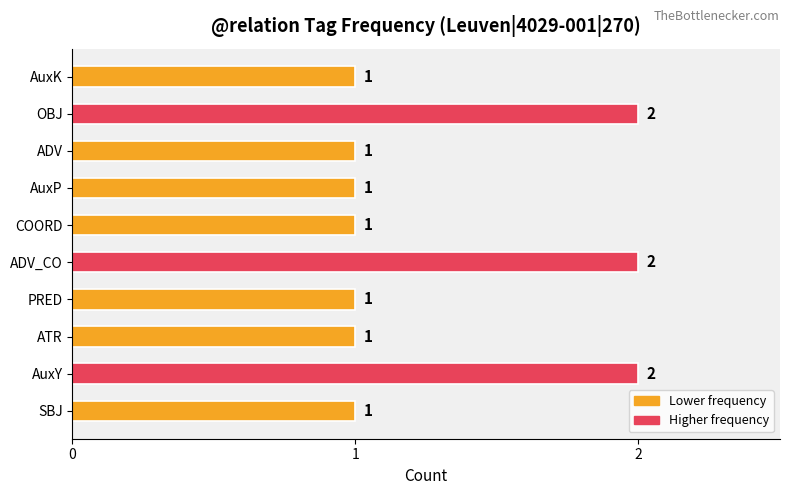

What is the difference between the maximum and minimum values?

1